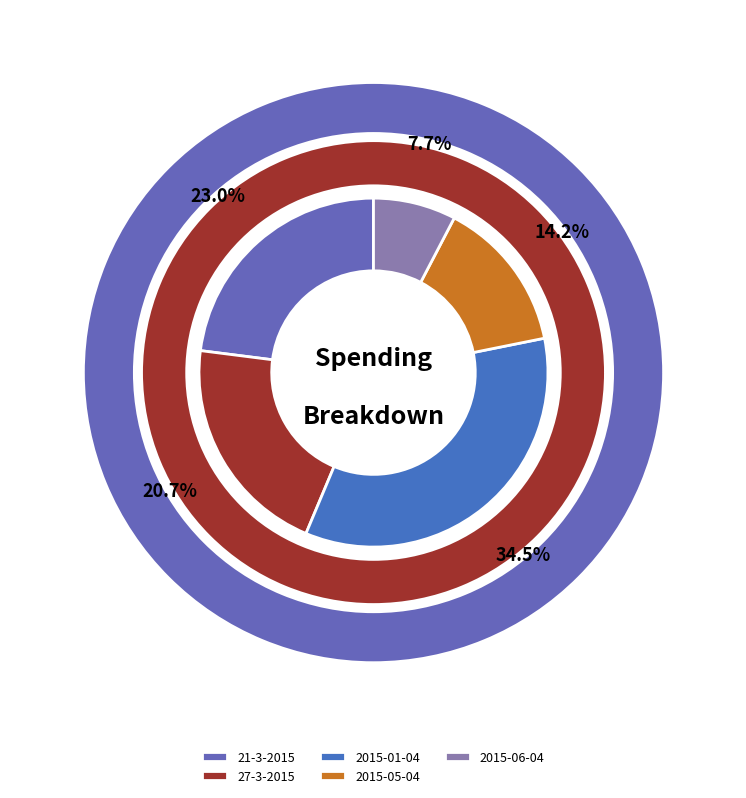

To the nearest percent, what is the combined percentage of 2015-06-04 and 2015-05-04?

22%